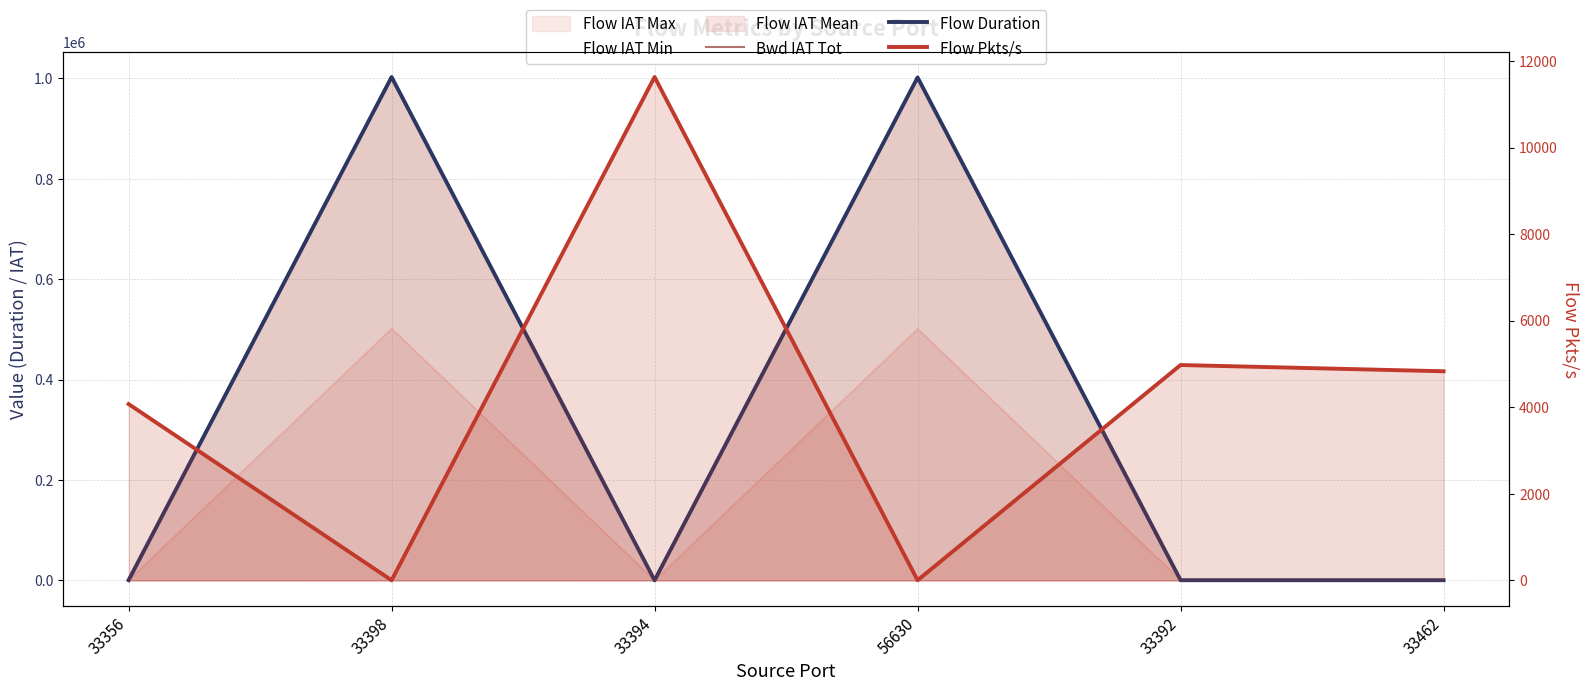

Where is the first local minimum for Bwd IAT Tot?

33394